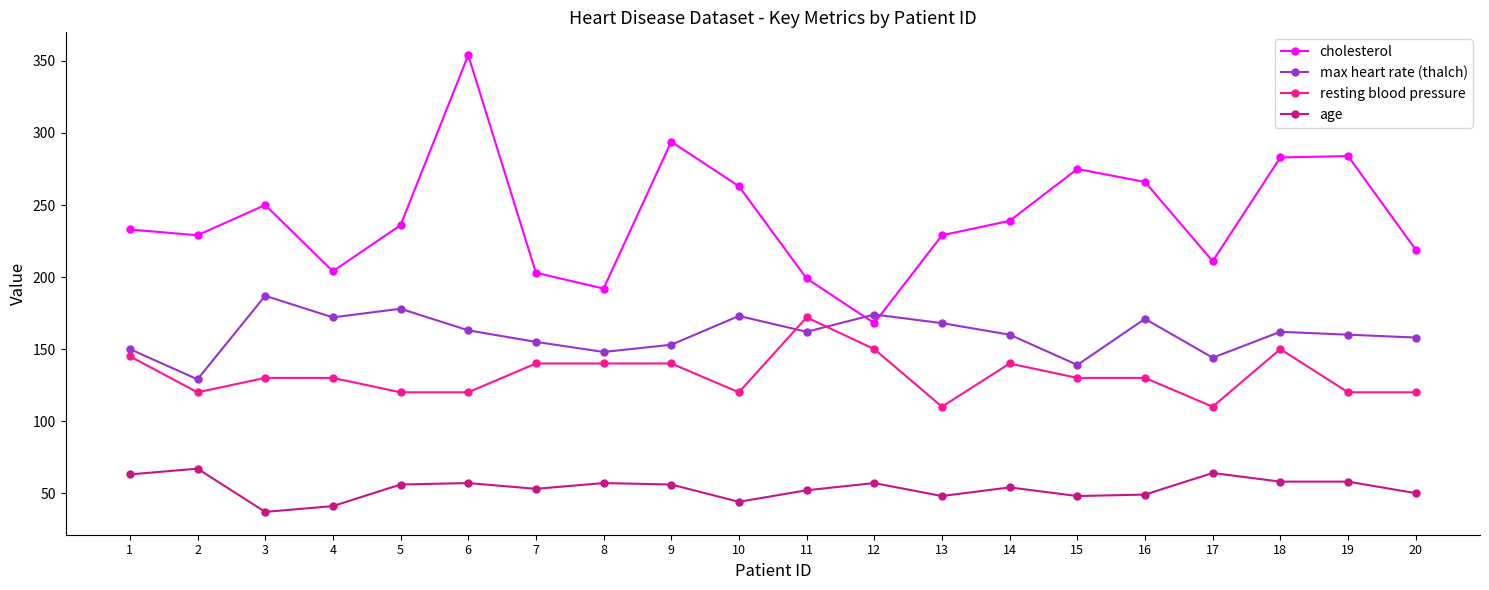

What is the value of the max heart rate (thalch) point at the 15th from the left?

139